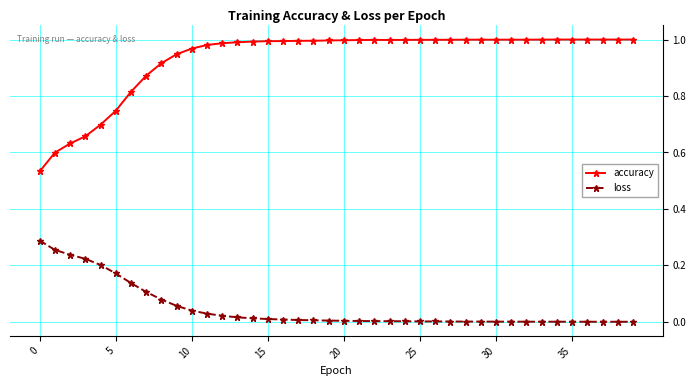

Is this an area chart (filled region under the line)?

No